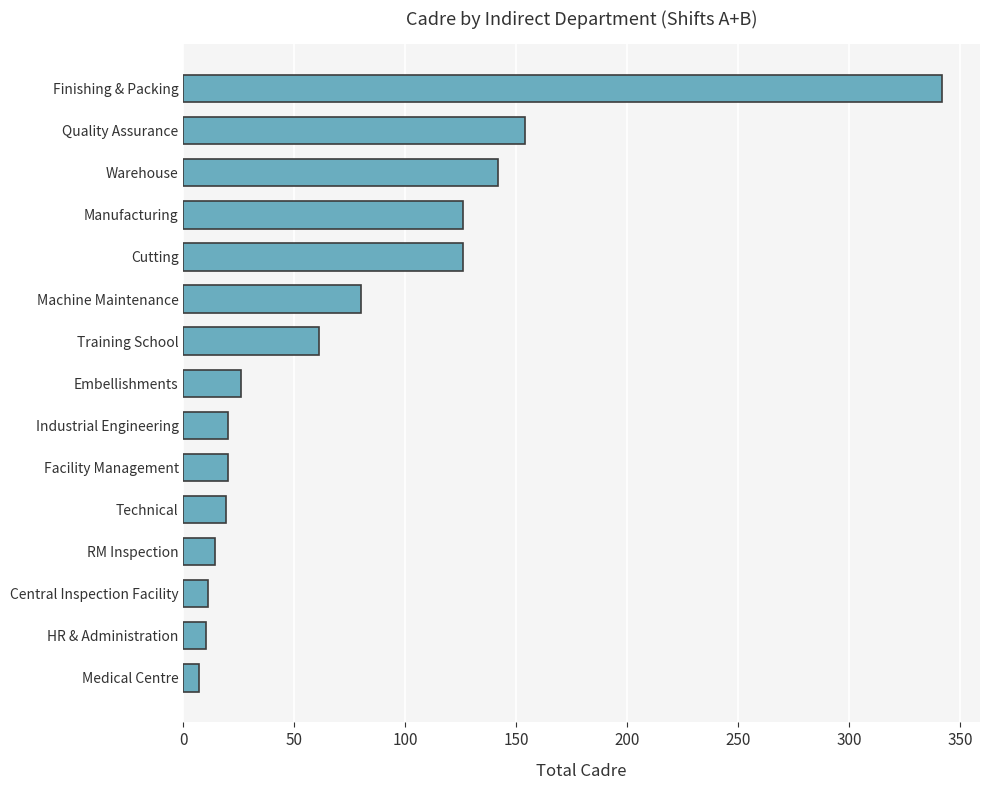

True or false: the data shows 122 at Finishing & Packing.

False